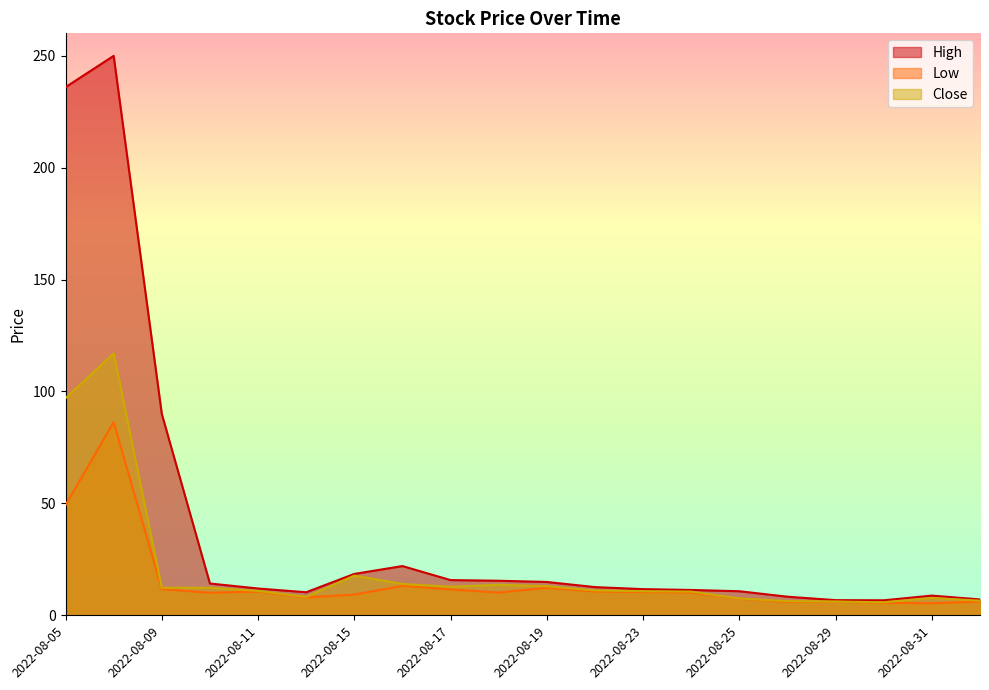

True or false: Close has more than 0 interior local peaks.

True